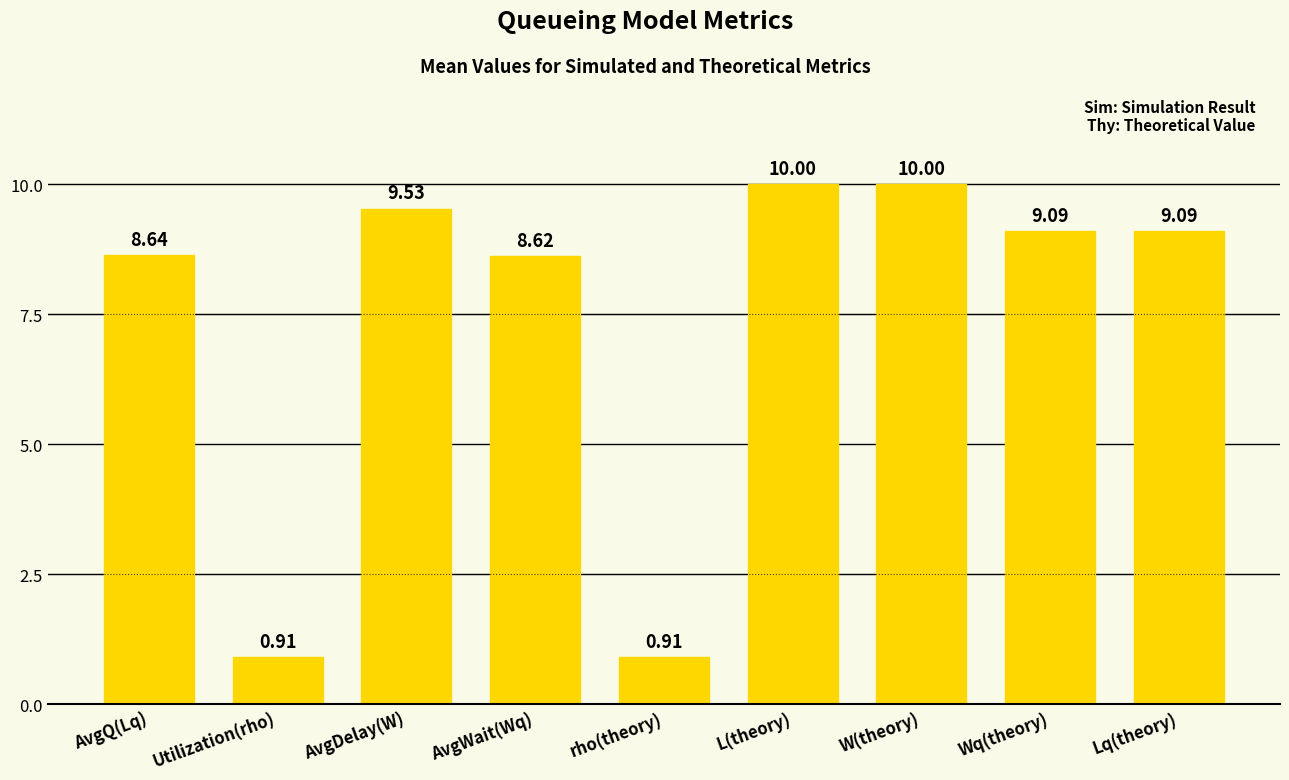

Between L(theory) and Utilization(rho), which is larger?

L(theory)